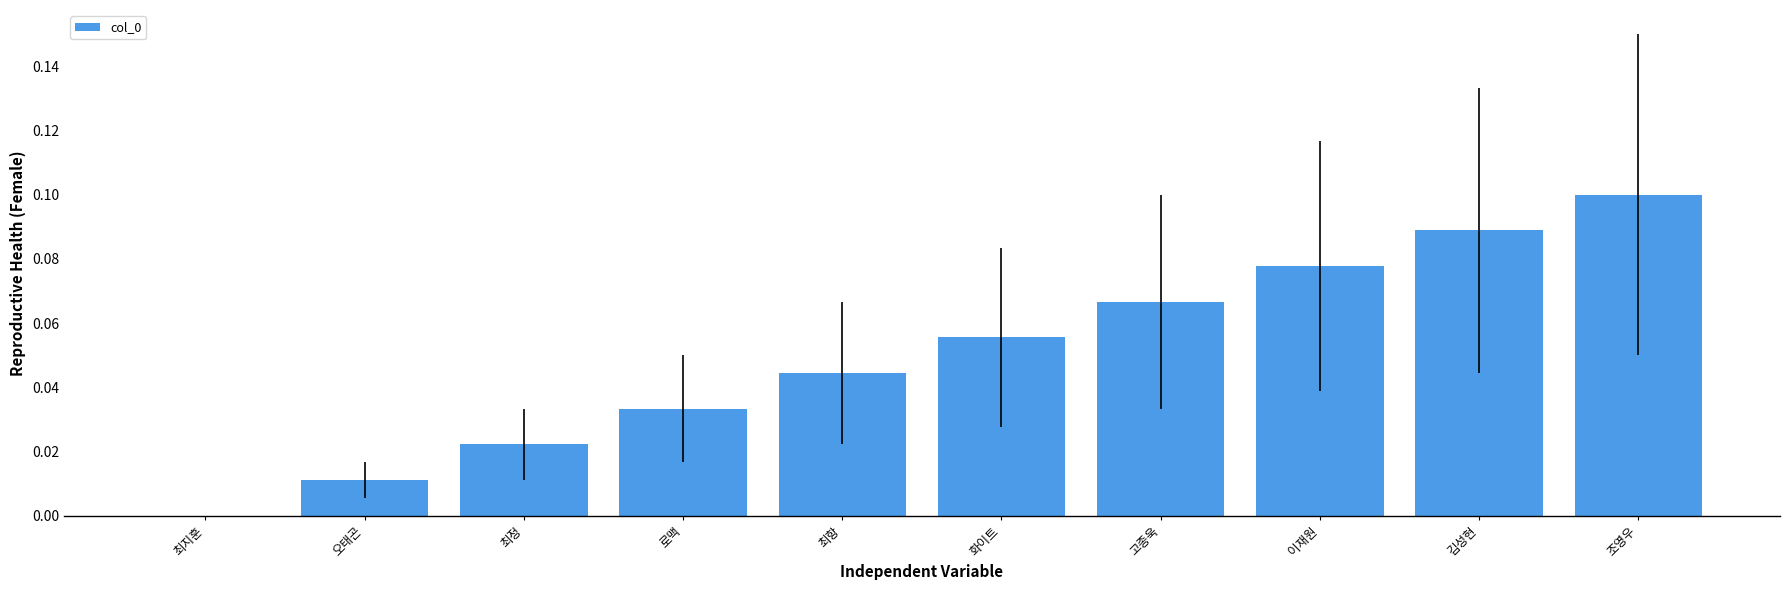

Which has a higher value, 김성현 or 조영우?

조영우